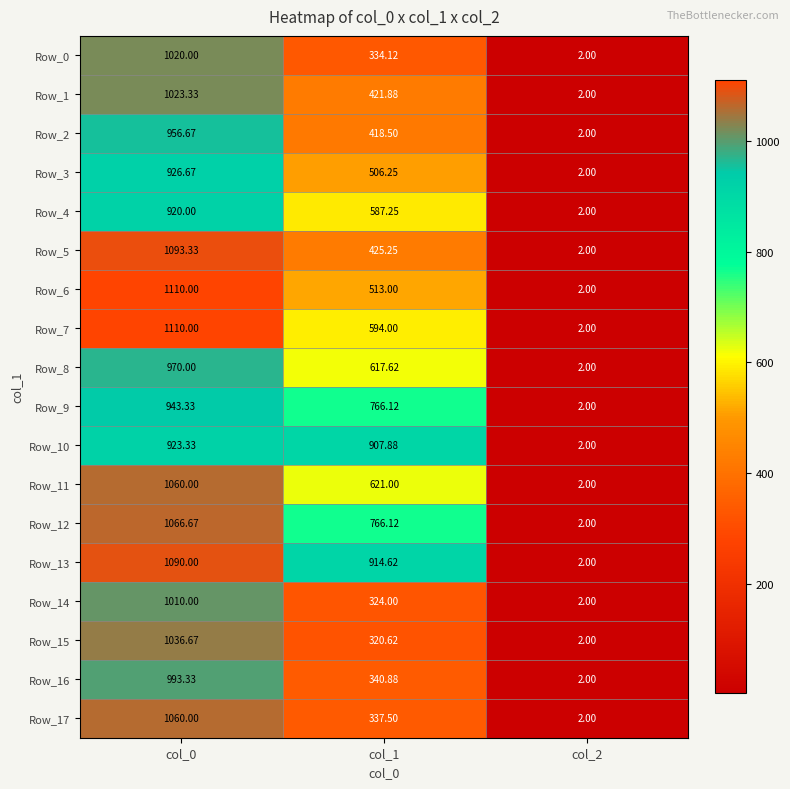

At which category is the sum across all series the highest?

col_0